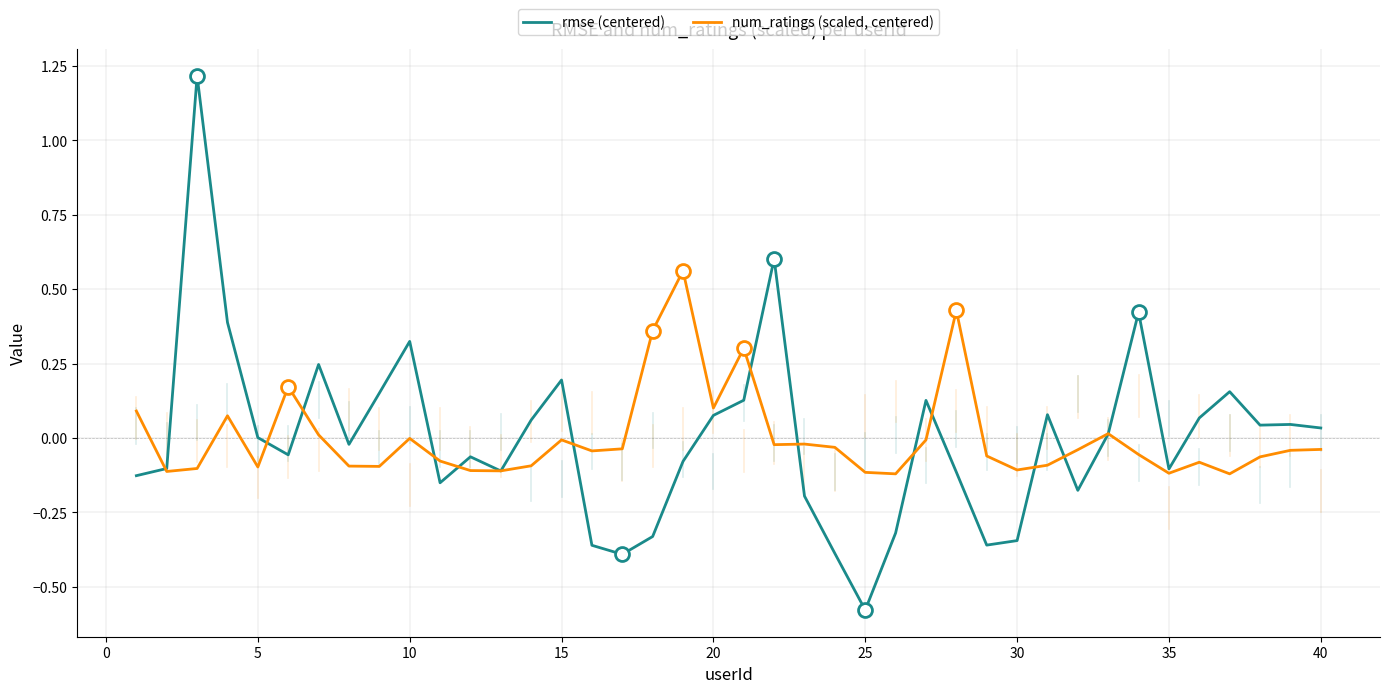

Rank the series by their maximum value, from lowest to highest.

num_ratings (scaled, centered), rmse (centered)